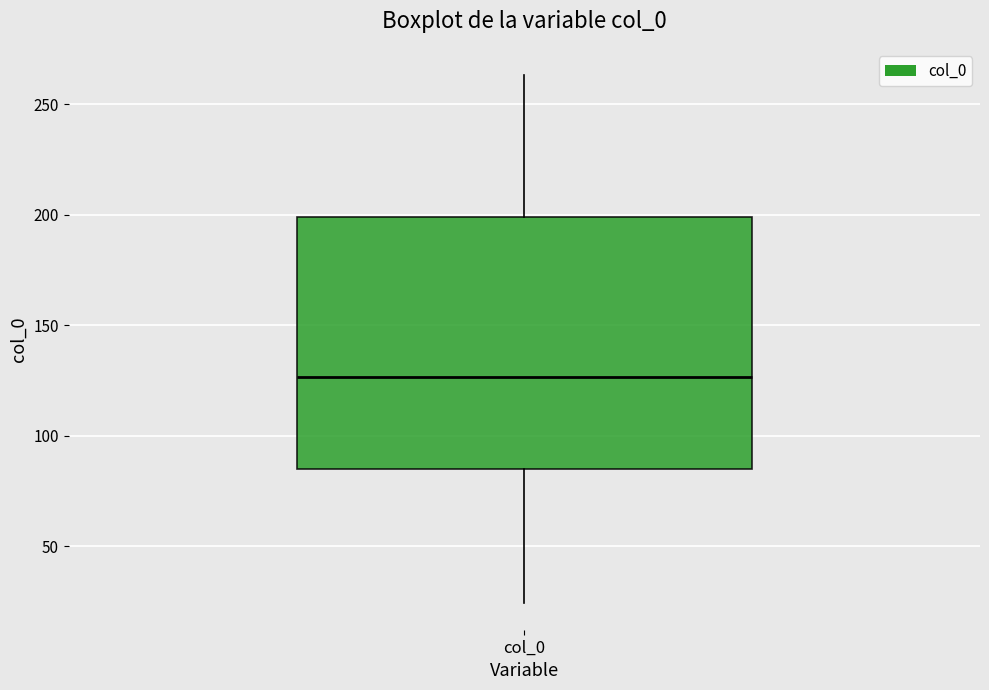

Read this box plot against the y-axis: the position of the median line, the range covered by the box, and the ends of both whiskers. The values are not printed on the chart, so give them approximately, as read against the axis.

median 125, box 85 to 200, whiskers 25 to 265